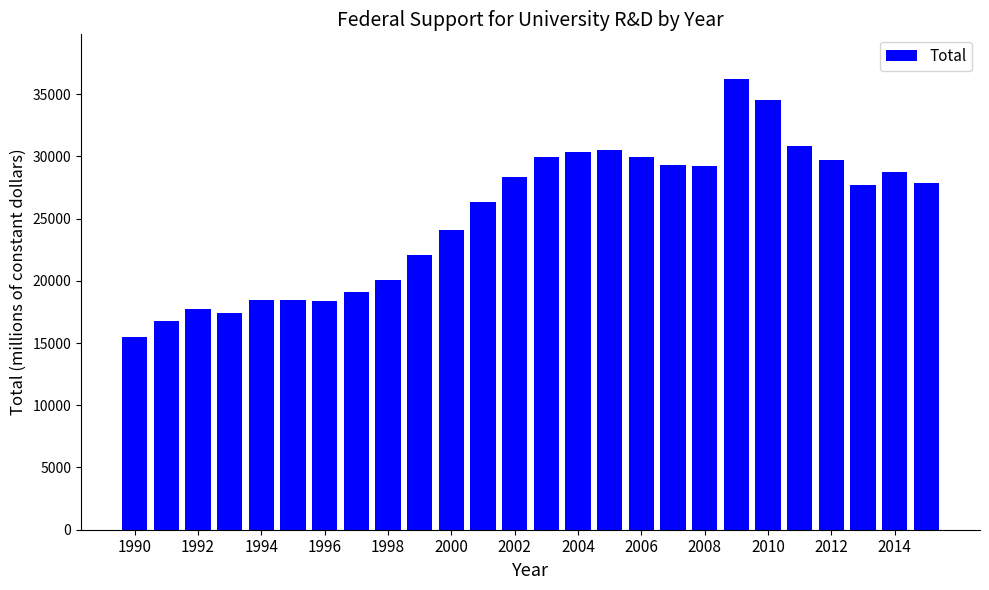

What is the difference between the second highest and minimum values?

19077.5